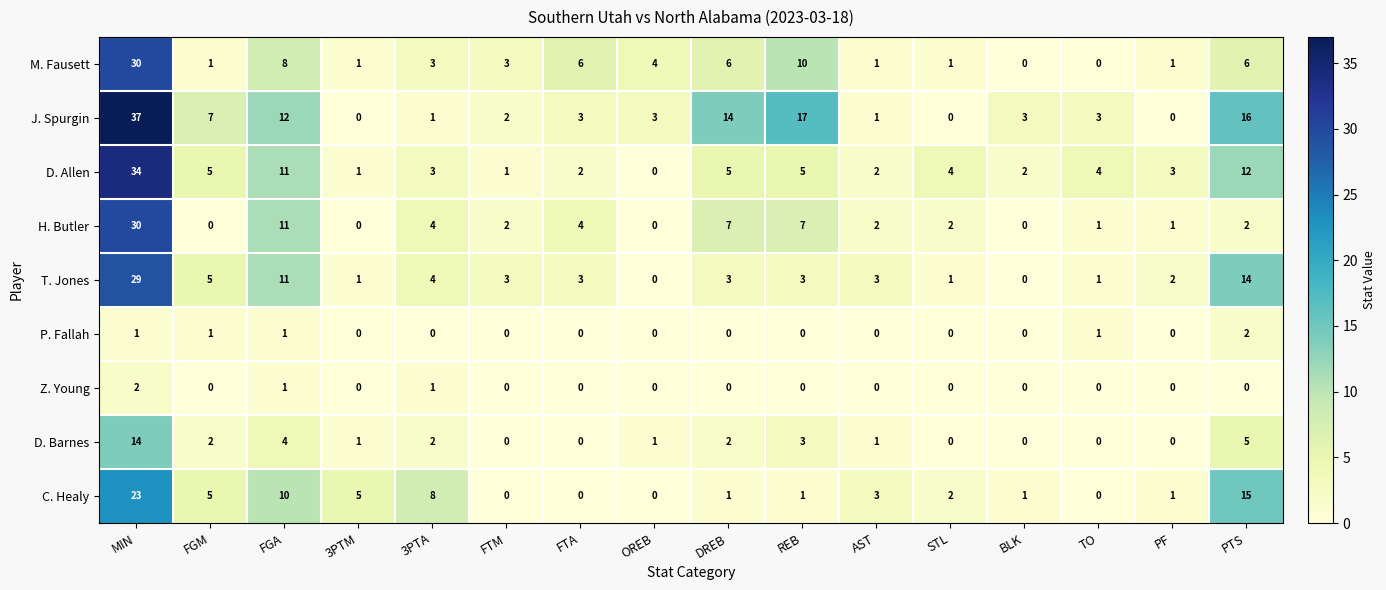

What is the total value across all series at DREB?

38